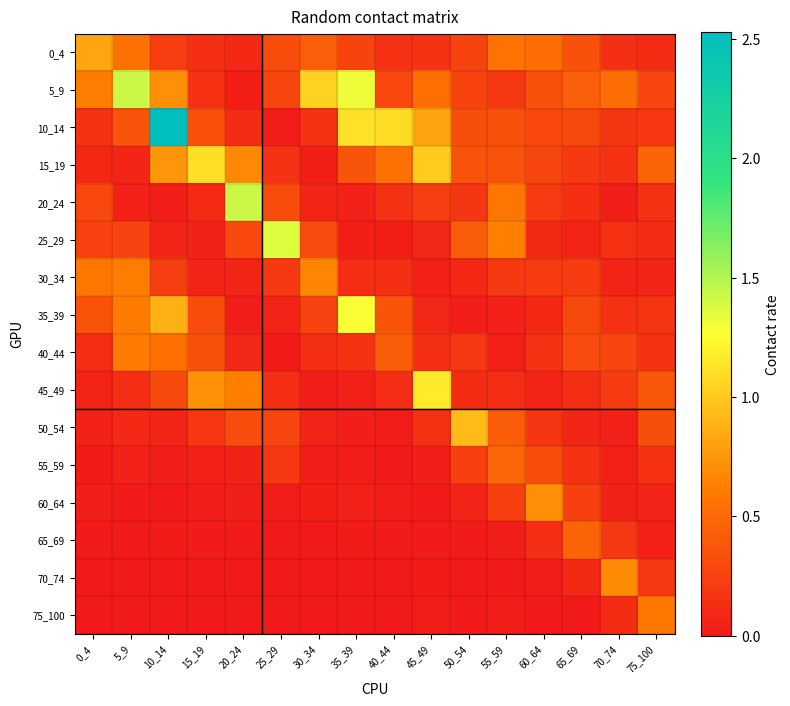

Count the number of categories in the chart.

16